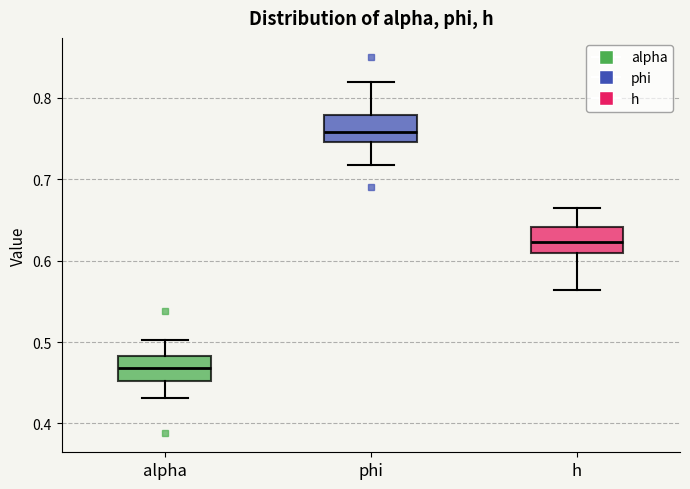

Reading left to right, transcribe this box plot: for each box, give where its median line is, the range the box spans, and where its two whiskers end, as read against the y-axis. The values are not printed on the chart, so give them approximately, as read against the axis.

alpha: median 0.47, box 0.45 to 0.48, whiskers 0.43 to 0.50
phi: median 0.76, box 0.75 to 0.78, whiskers 0.72 to 0.82
h: median 0.62, box 0.61 to 0.64, whiskers 0.56 to 0.66